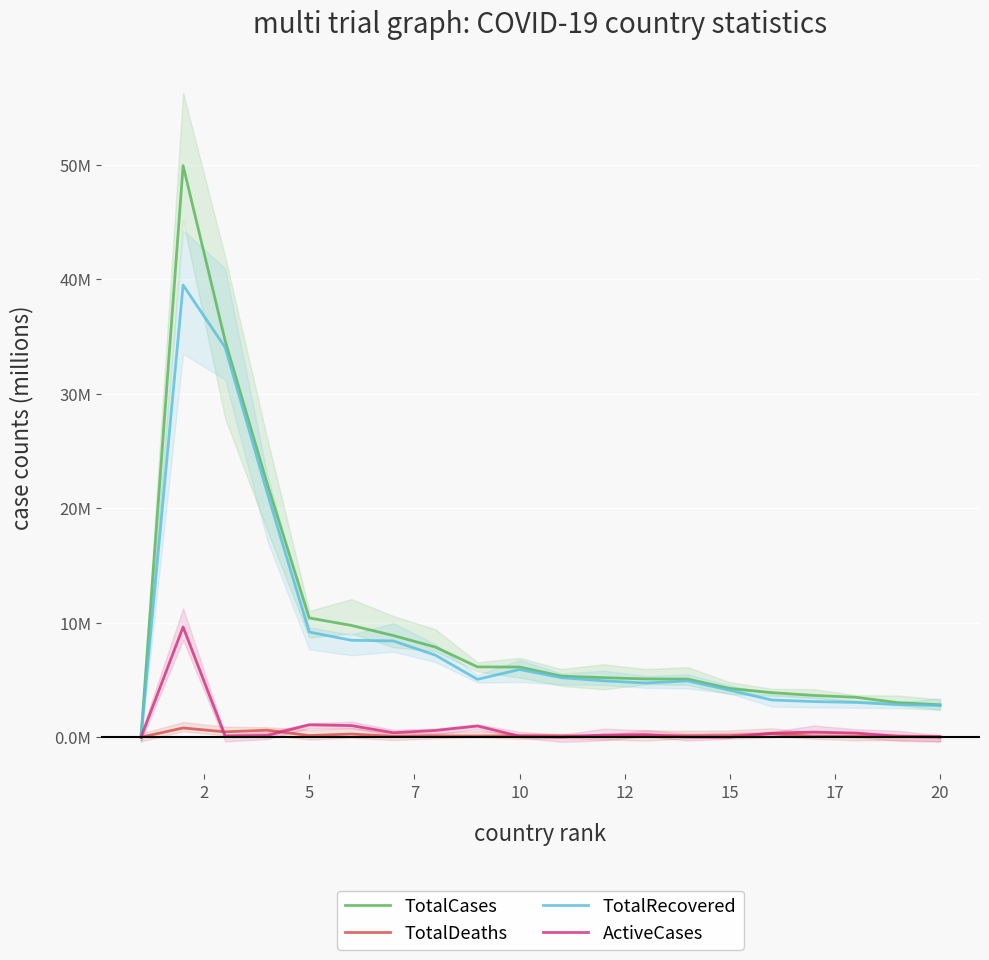

Which series has the widest spread of values?

TotalCases